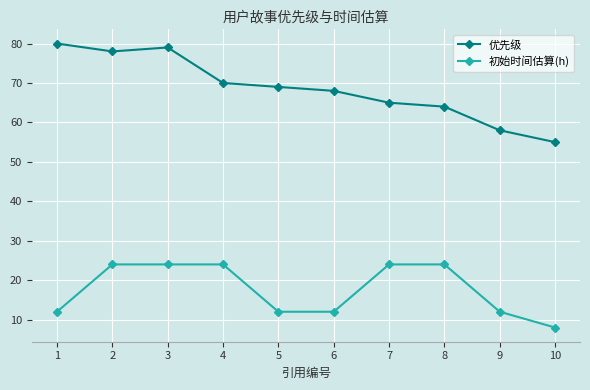

Reading left to right, transcribe all the data shown in this chart.

优先级: 1=80	2=78	3=79	4=70	5=69	6=68	7=65	8=64	9=58	10=55
初始时间估算(h): 1=12	2=24	3=24	4=24	5=12	6=12	7=24	8=24	9=12	10=8